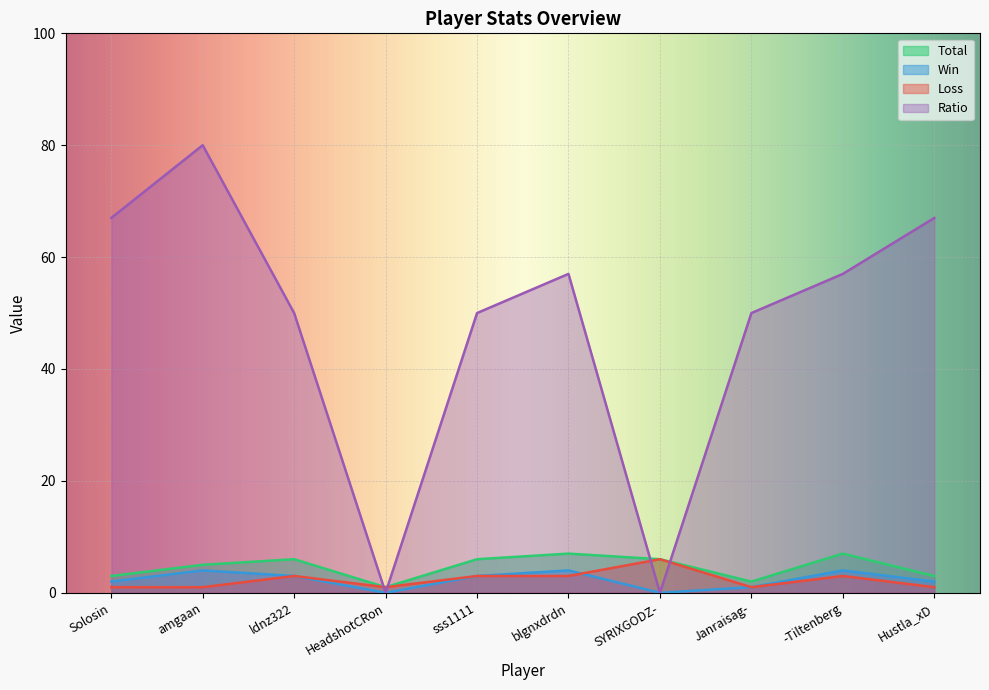

What is the label of the 7th point from the right?

HeadshotCRon